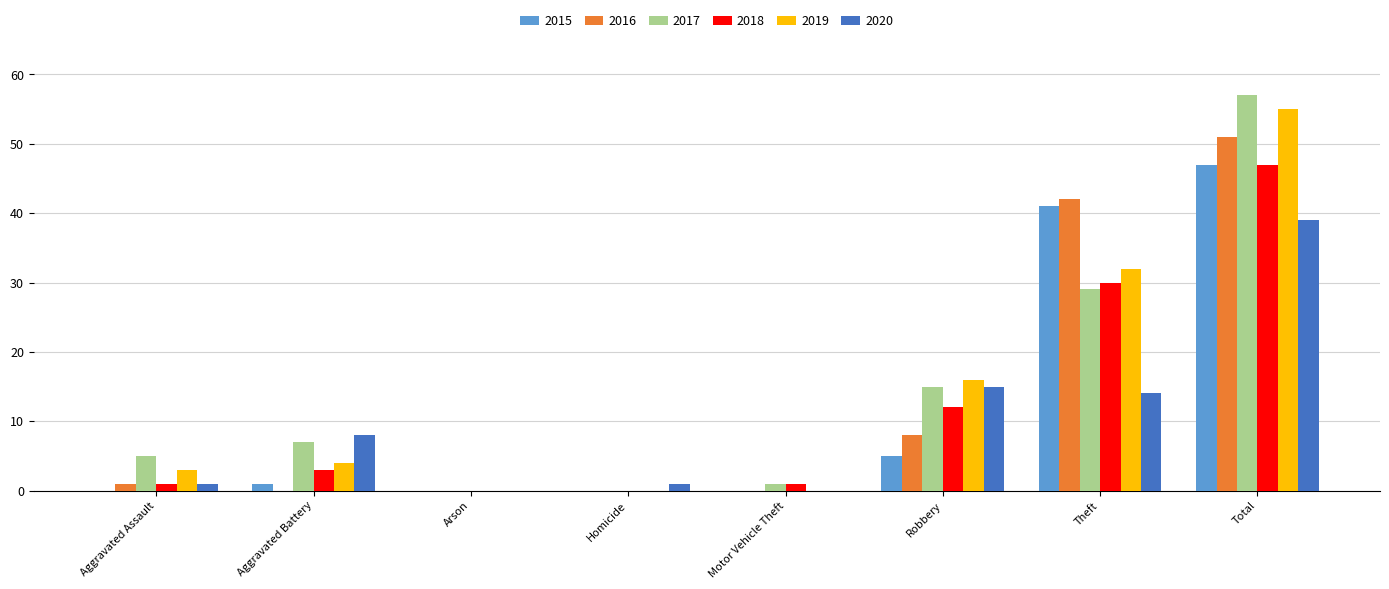

At which label is 2017 closest to 28?

Theft